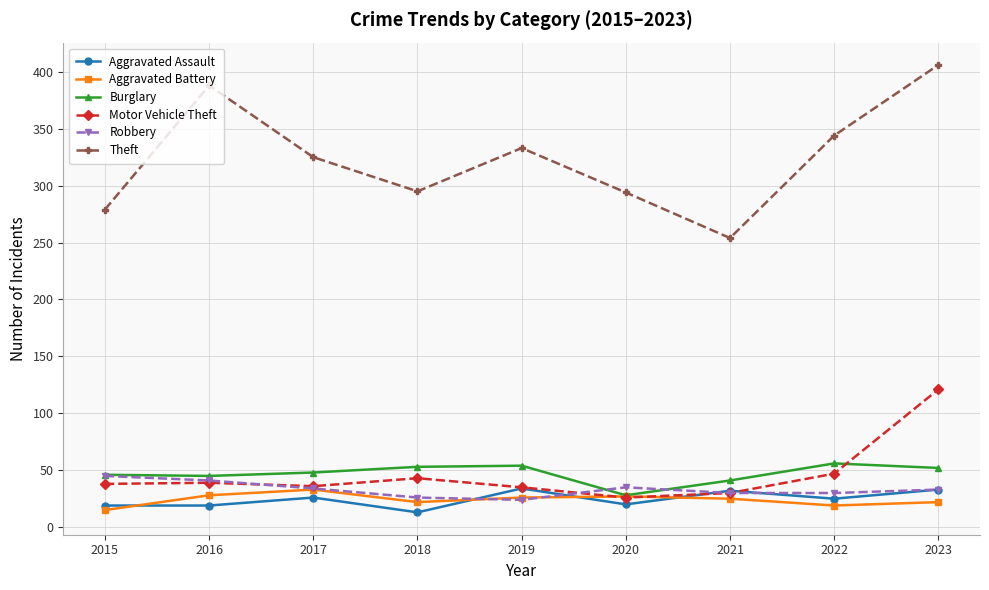

At which category does Aggravated Assault reach its first local peak?

2017